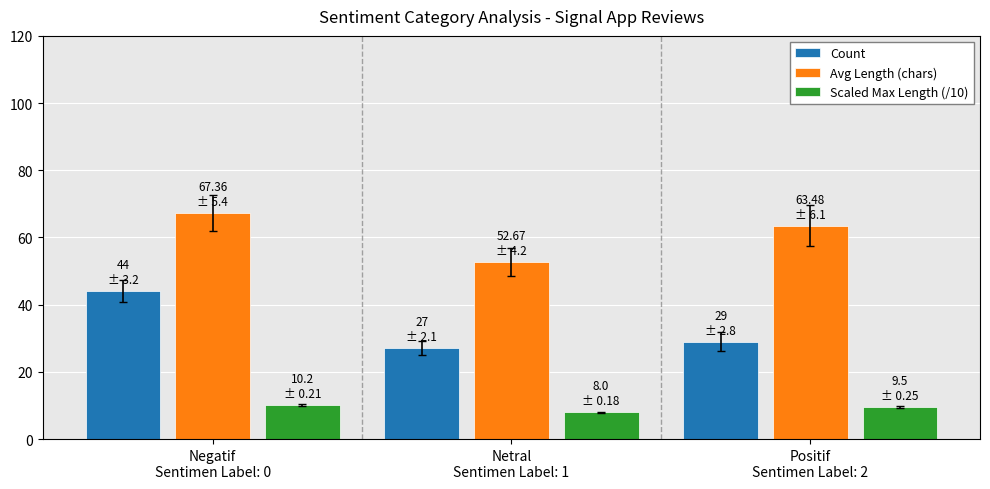

Which series has the widest spread of values?

Count